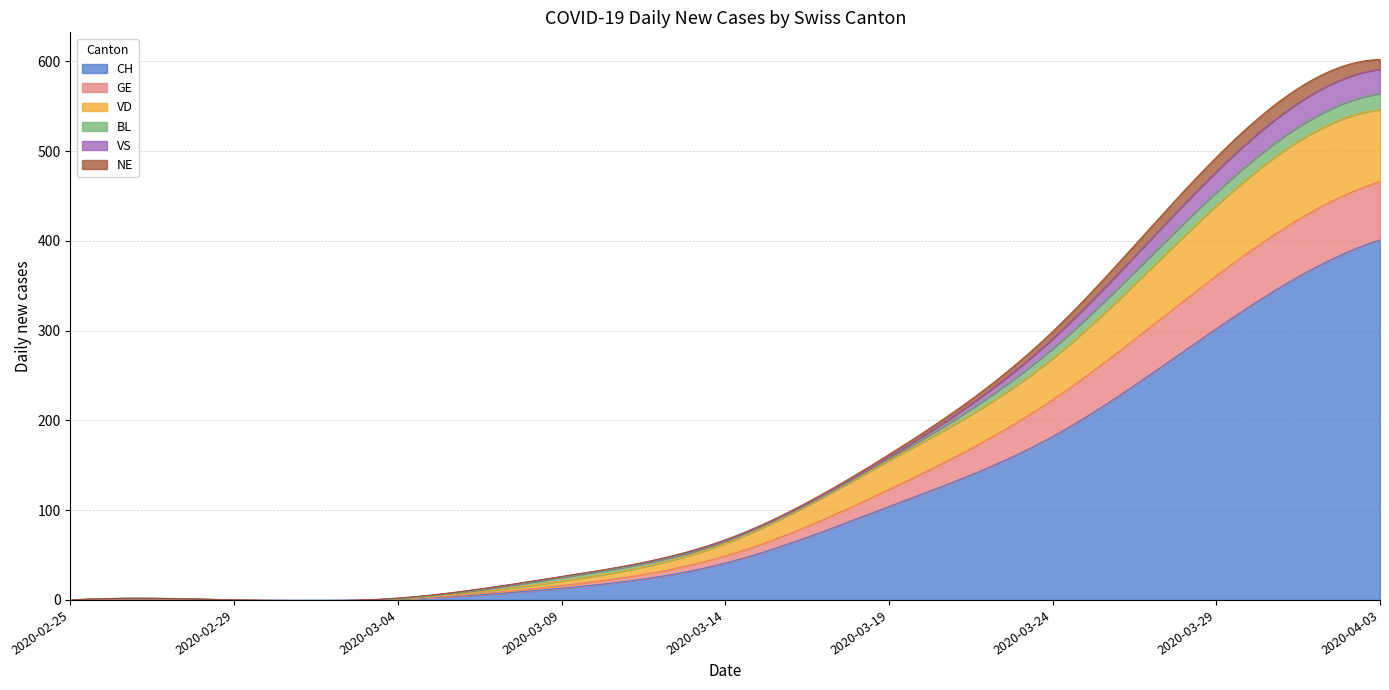

What position from the right is 2020-03-04?

7